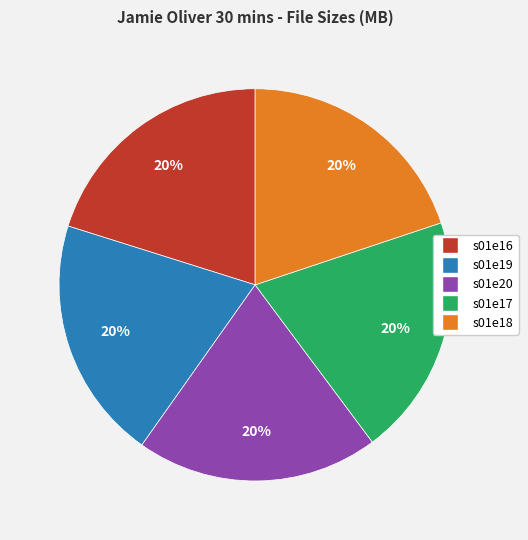

Approximately how many times larger is the value at s01e19 compared to s01e17?

1.0